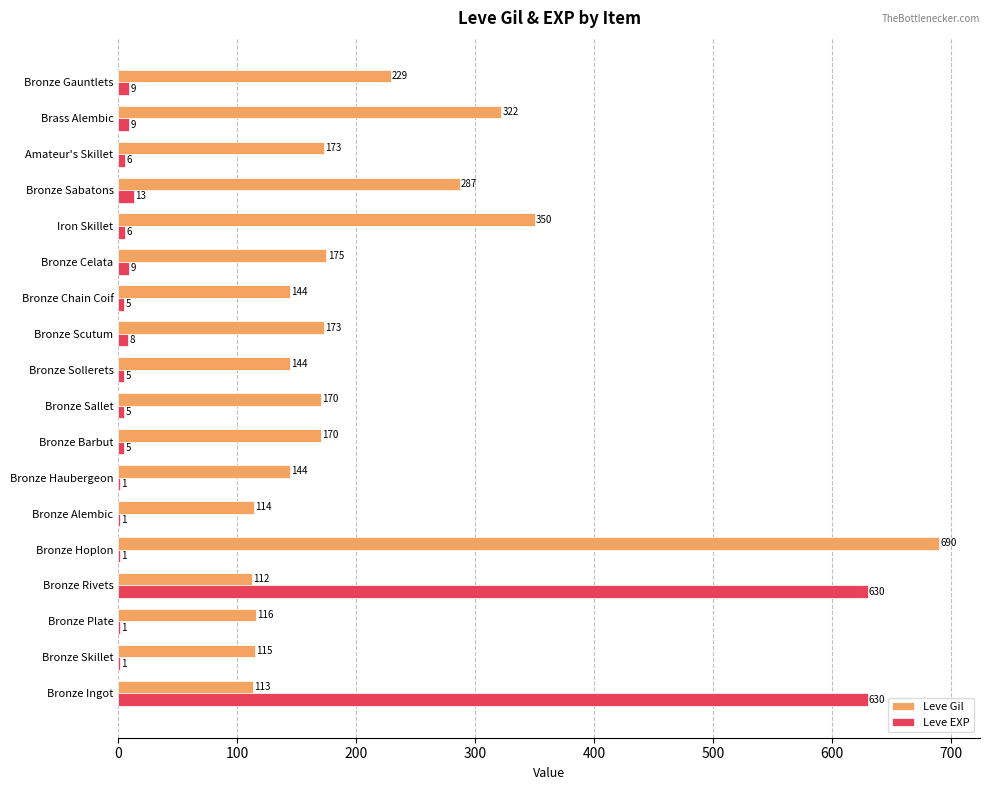

What is the highest value of the Leve EXP series?

630